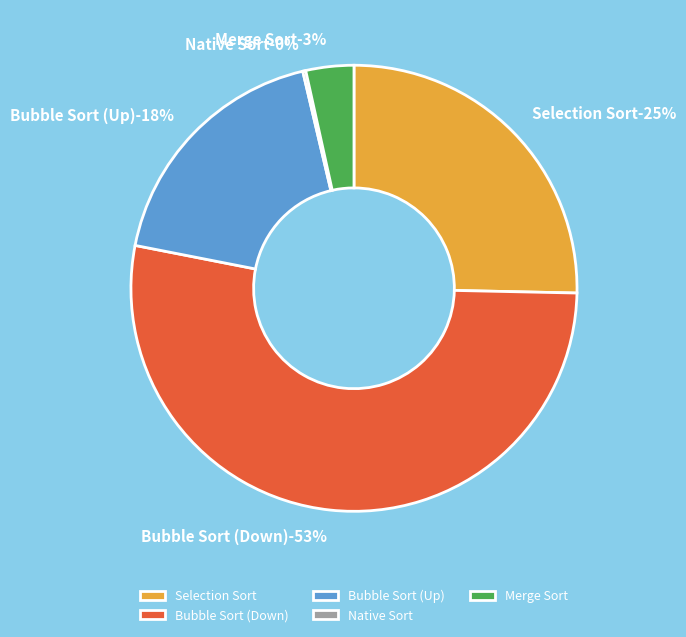

What percentage is the Bubble Sort (Down) slice, to the nearest percent?

53%